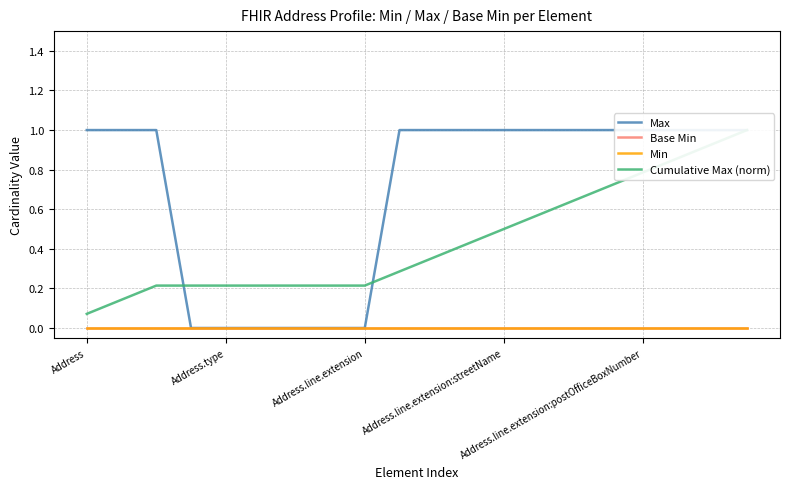

Reading left to right, list all the values displayed in this chart.

Max: 1.0	1.0	1.0	0.0	0.0	0.0	0.0	0.0	0.0	1.0	1.0	1.0	1.0	1.0	1.0	1.0	1.0	1.0	1.0	1.0
Base Min: 0.0	0.0	0.0	0.0	0.0	0.0	0.0	0.0	0.0	0.0	0.0	0.0	0.0	0.0	0.0	0.0	0.0	0.0	0.0	0.0
Min: 0.0	0.0	0.0	0.0	0.0	0.0	0.0	0.0	0.0	0.0	0.0	0.0	0.0	0.0	0.0	0.0	0.0	0.0	0.0	0.0
Cumulative Max (norm): 0.1	0.1	0.2	0.2	0.2	0.2	0.2	0.2	0.2	0.3	0.4	0.4	0.5	0.6	0.6	0.7	0.8	0.9	0.9	1.0